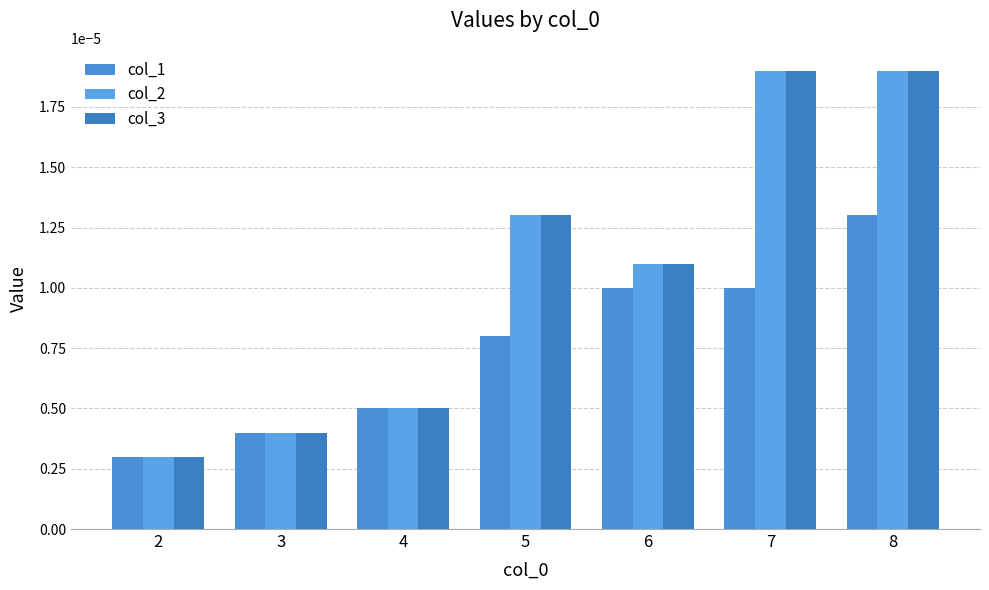

The col_1 series shows 0.0 at 8. True or false?

True